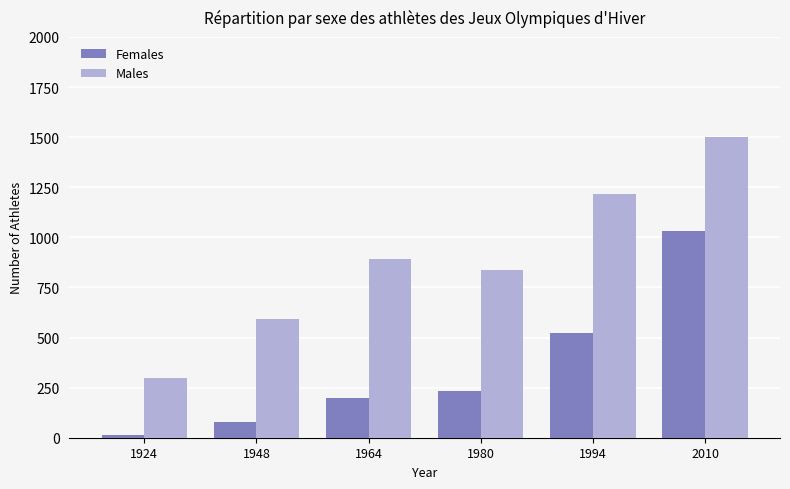

What is the spread (max minus min) of values at 1948?

514